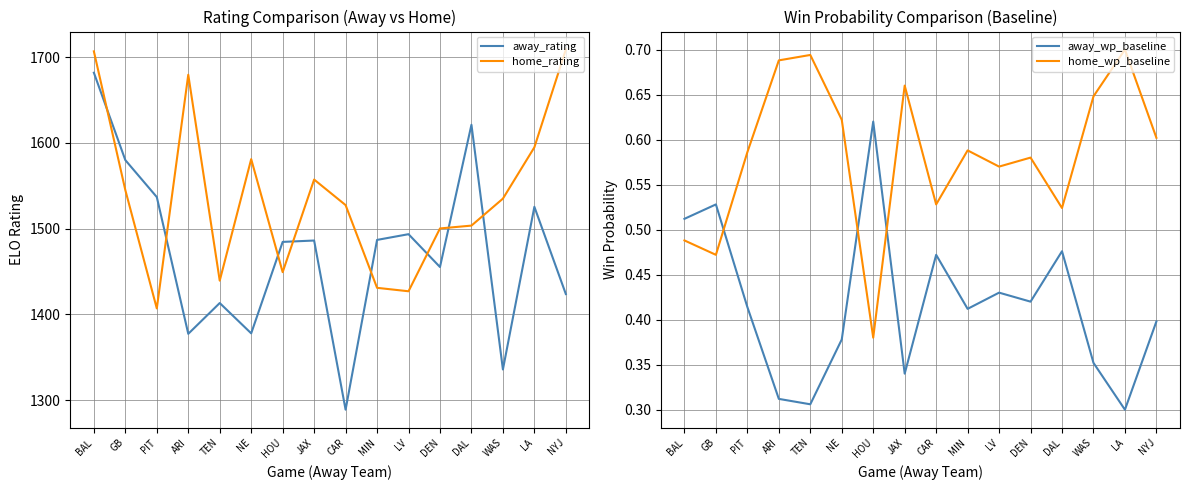

True or false: away_rating has a value of 1486.1 at JAX.

True